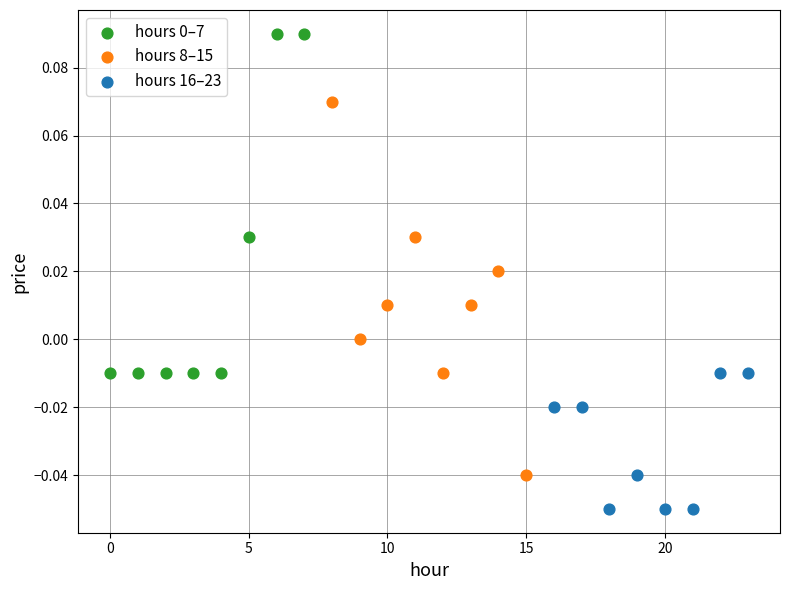

Which series contains the lowest Y value?

hours 16–23